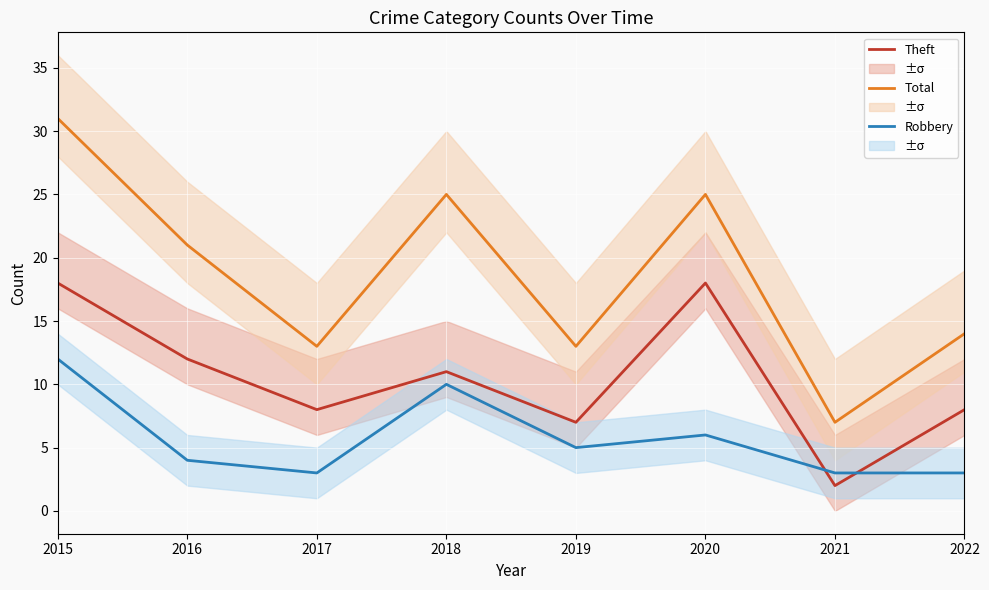

Between 2021 and 2022, which series saw the biggest shift?

Total